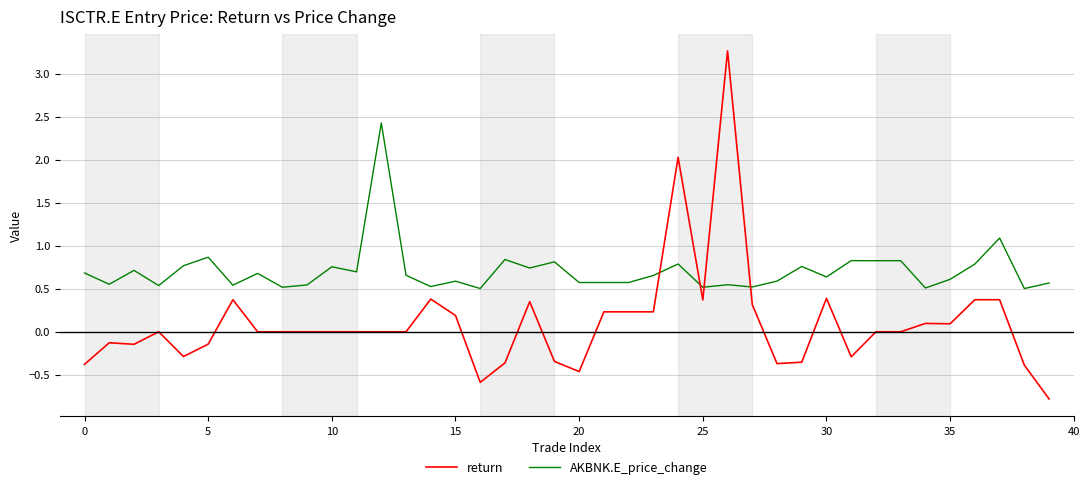

After their last crossing, which series has the higher values: AKBNK.E_price_change or return?

AKBNK.E_price_change